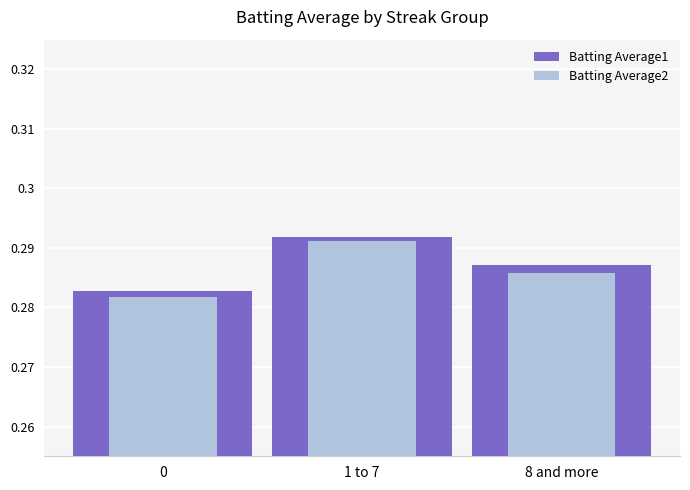

Which series changed the most between 1 to 7 and 8 and more?

Batting Average2